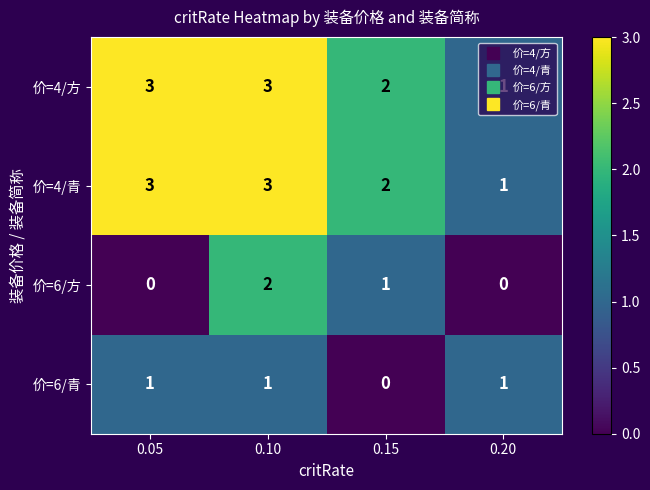

True or false: 价=6/青 has a value of 0 at 0.15.

True